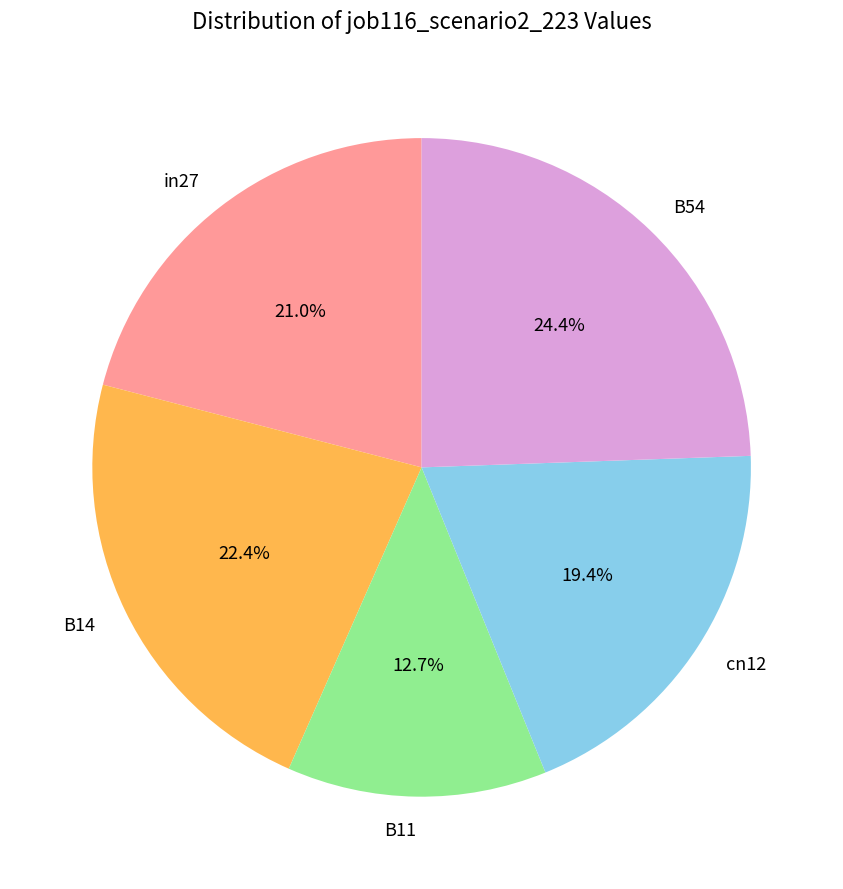

Rank the categories by value from lowest to highest.

B11, cn12, in27, B14, B54